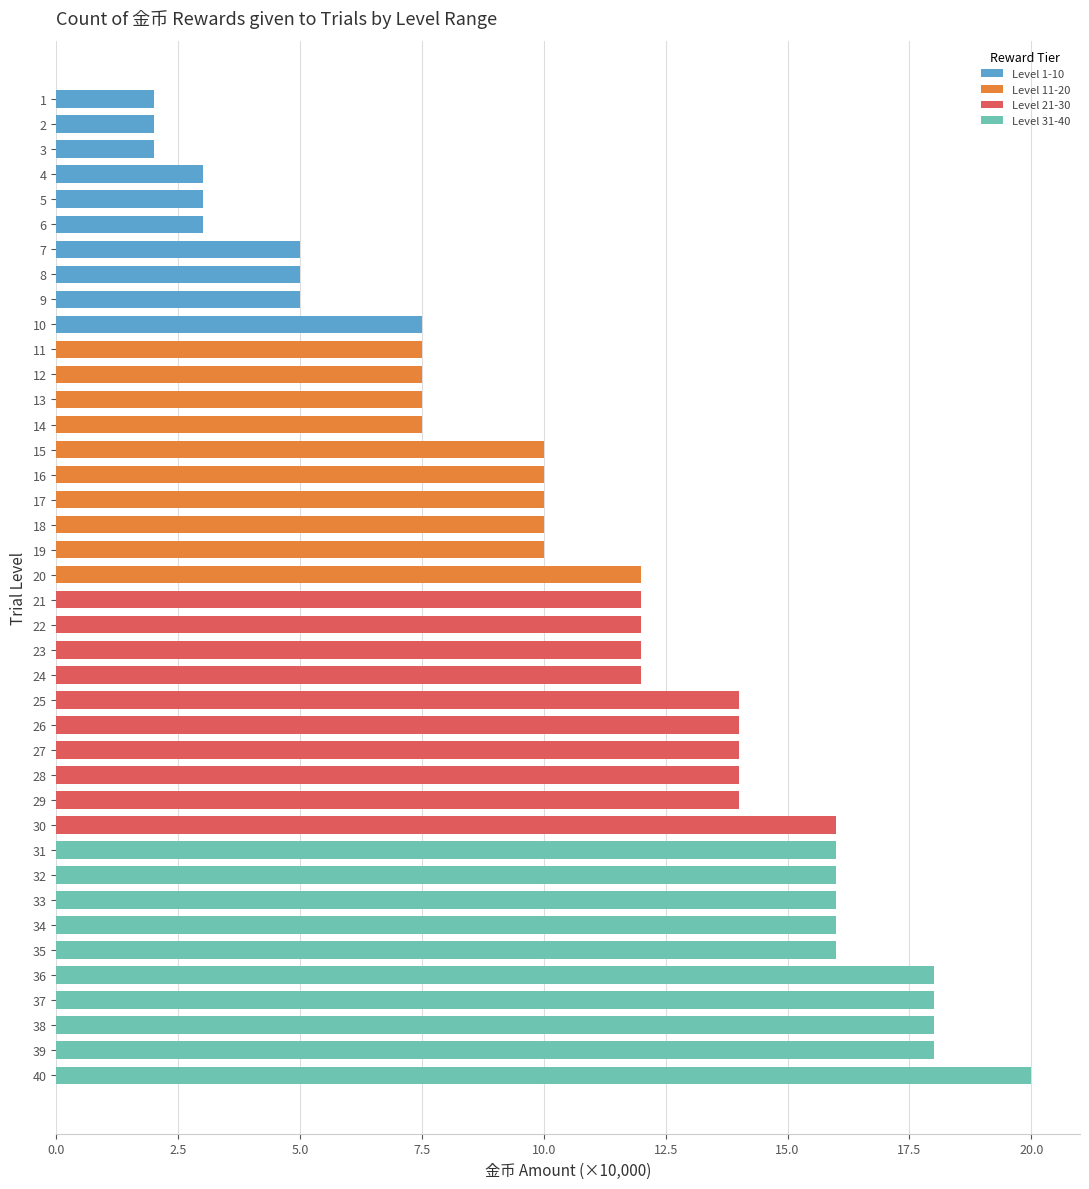

What is the highest value of the Level 1-10 series?

7.5